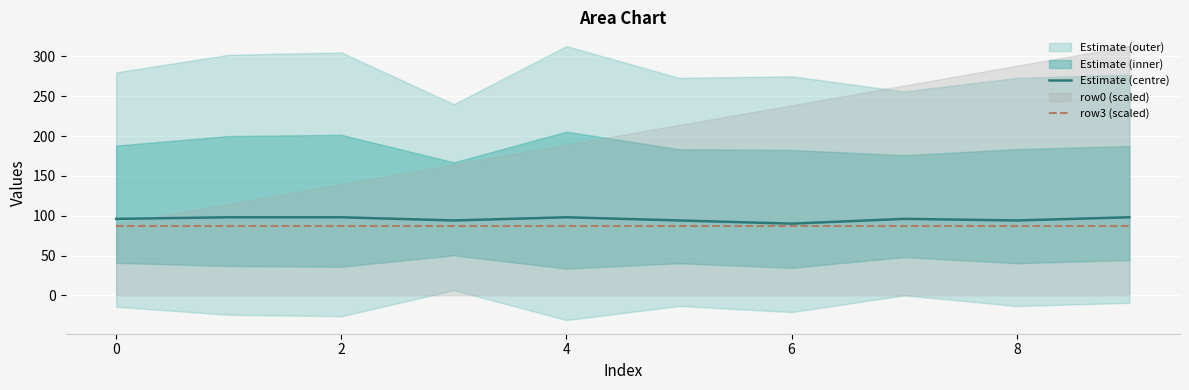

True or false: Estimate (centre) has a value of 63.6 at 8.

False